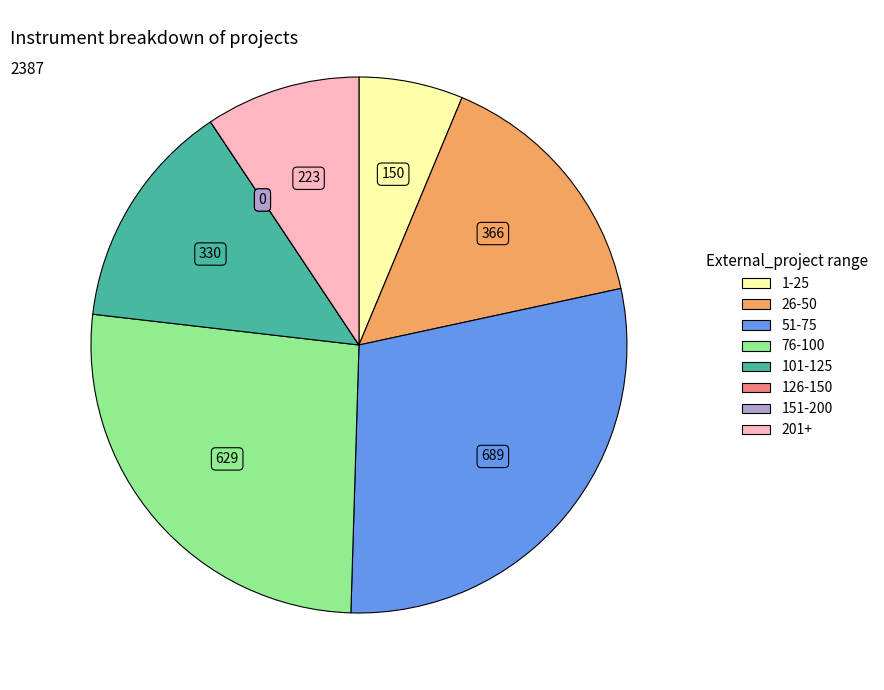

Is there any slice that represents more than half of the pie?

No